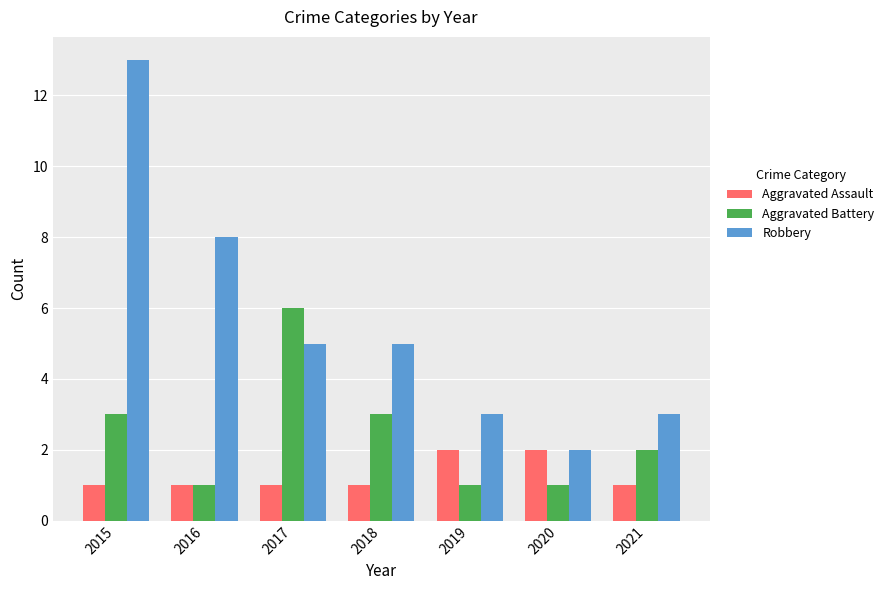

Reading left to right, list all the values displayed in this chart.

Aggravated Assault: 2015=1	2016=1	2017=1	2018=1	2019=2	2020=2	2021=1
Aggravated Battery: 2015=3	2016=1	2017=6	2018=3	2019=1	2020=1	2021=2
Robbery: 2015=13	2016=8	2017=5	2018=5	2019=3	2020=2	2021=3